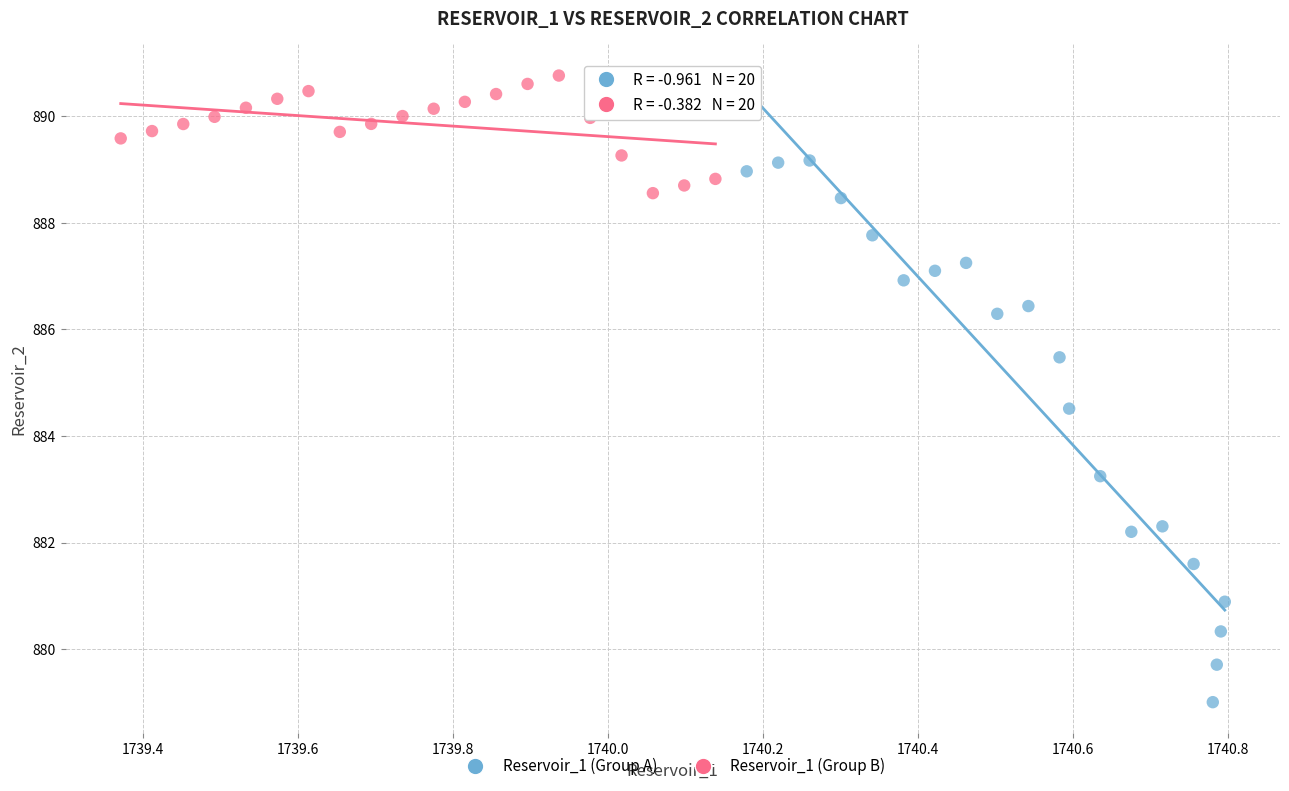

Which series has the widest spread of Y values?

Reservoir_1 (Group A)